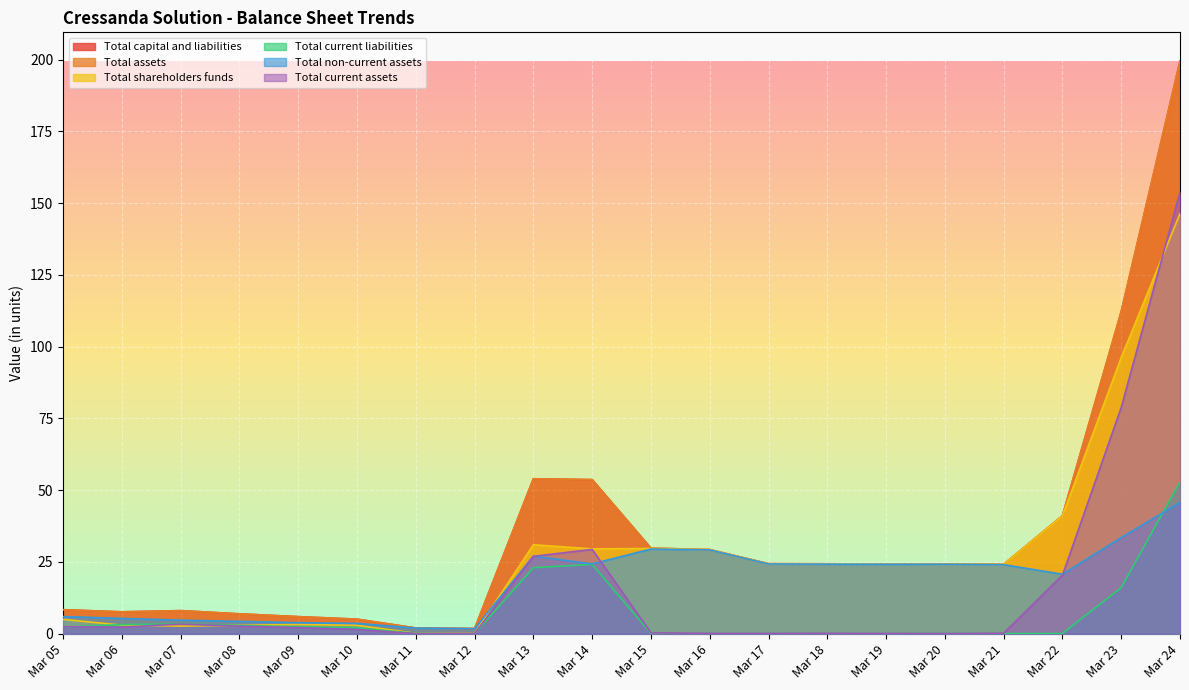

List the series in order of their peak value, lowest first.

Total non-current assets, Total current liabilities, Total shareholders funds, Total current assets, Total capital and liabilities, Total assets